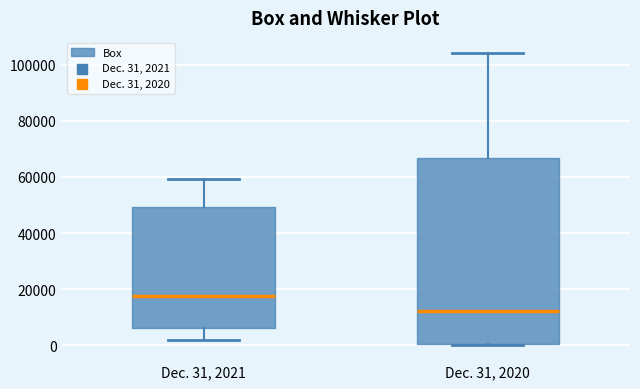

Reading left to right, read every box against the y-axis: the position of its median line, the range the box covers, and the ends of its whiskers. The values are not printed on the chart, so give them approximately, as read against the axis.

Dec. 31, 2021: median 18000, box 6000 to 50000, whiskers 2000 to 60000
Dec. 31, 2020: median 12000, box 0 to 66000, whiskers 0 (just below the box's lower edge) to 104000